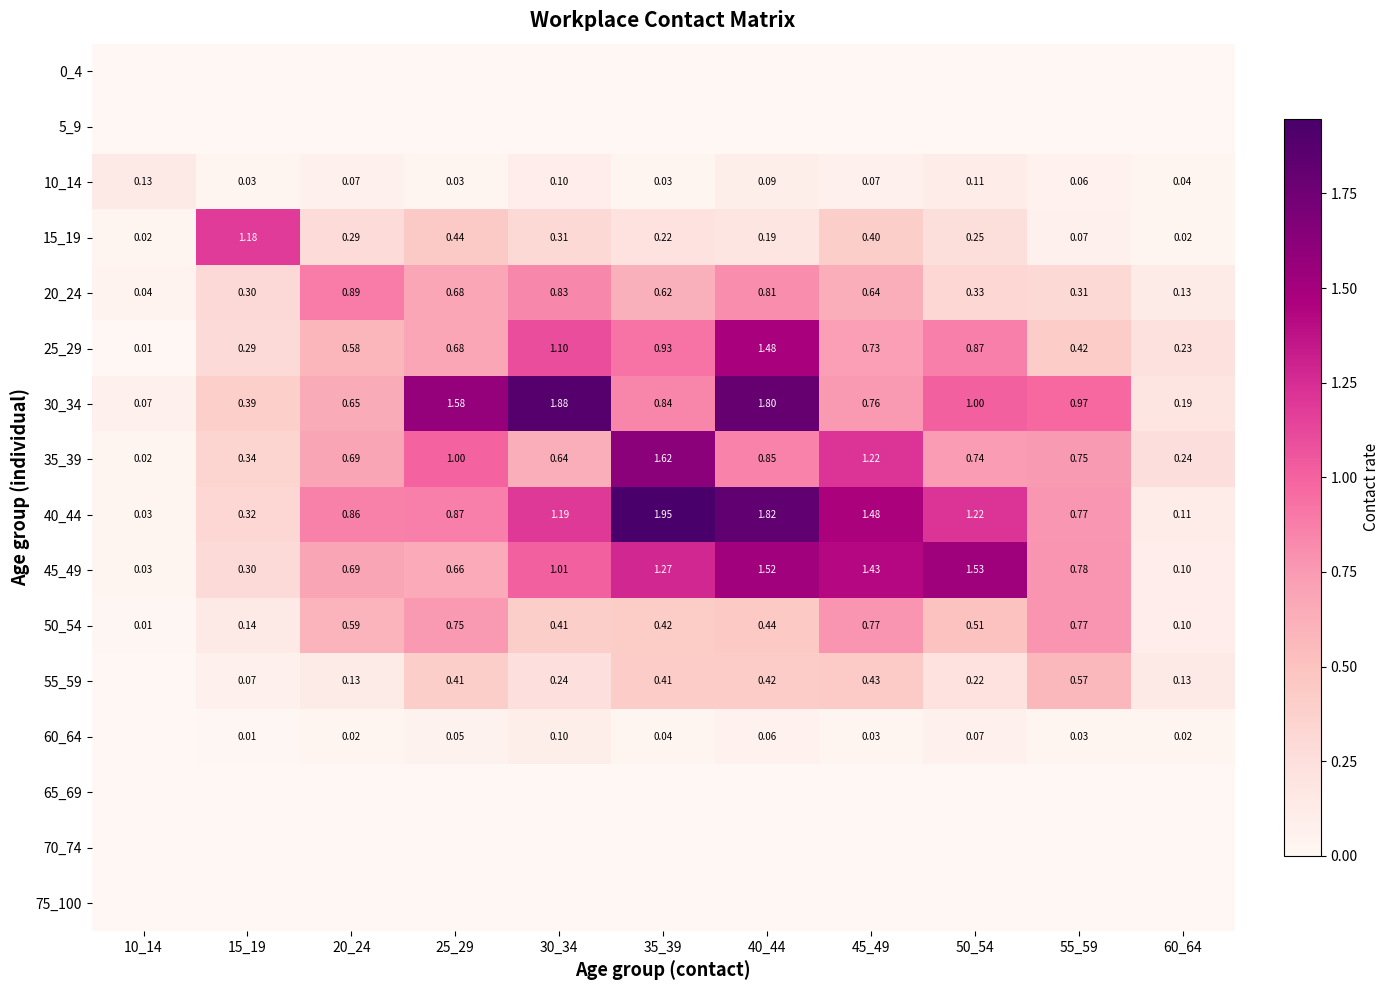

Is the value of 50_54 at 60_64 greater than the value of 60_64 at 55_59?

Yes